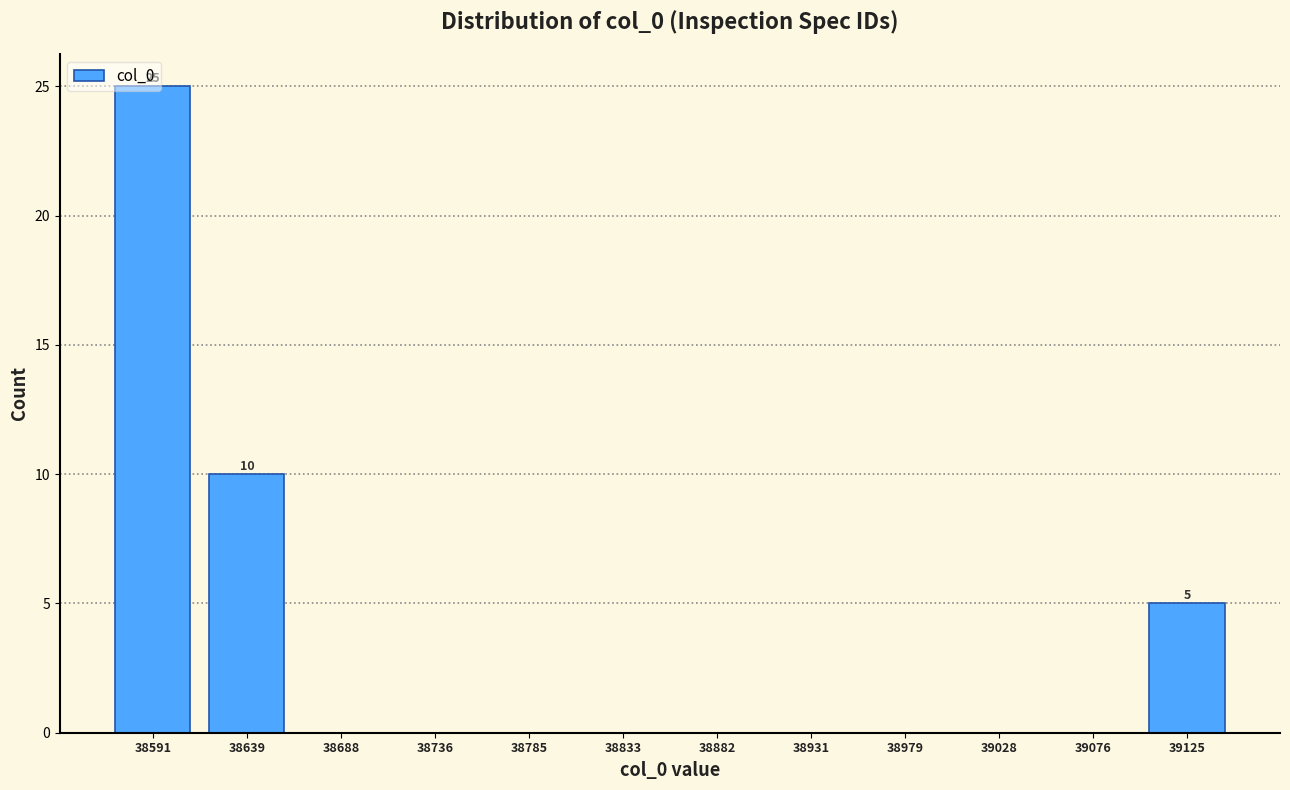

Where is the data nearest to the value 12?

38639